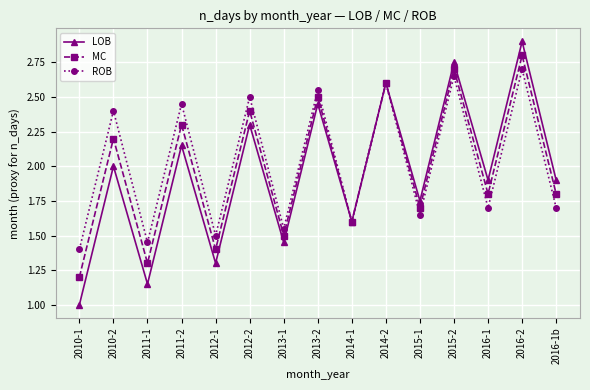

At how many categories does at least one series exceed 1?

15